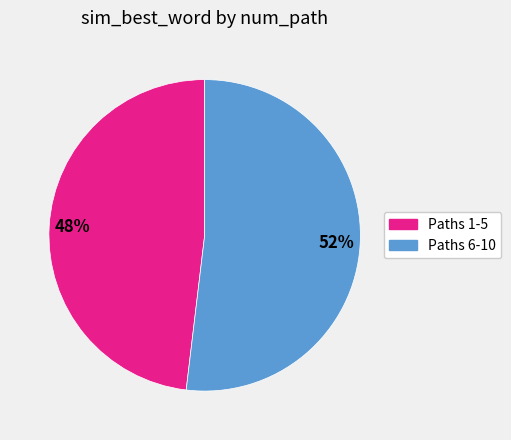

Does any single category account for the majority?

Yes